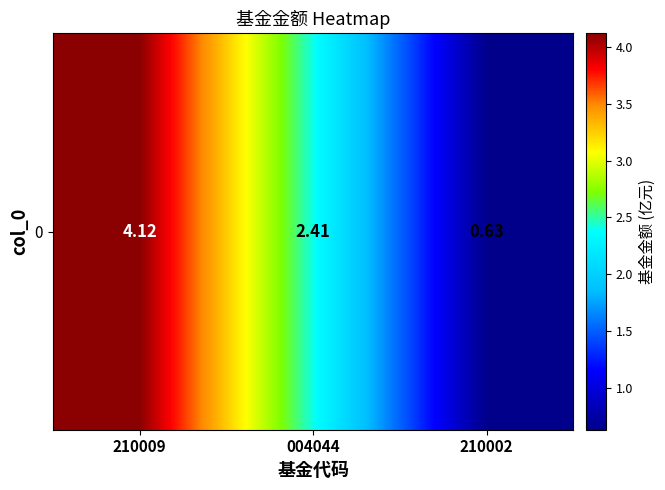

List the labels in order of value, smallest first.

210002, 004044, 210009